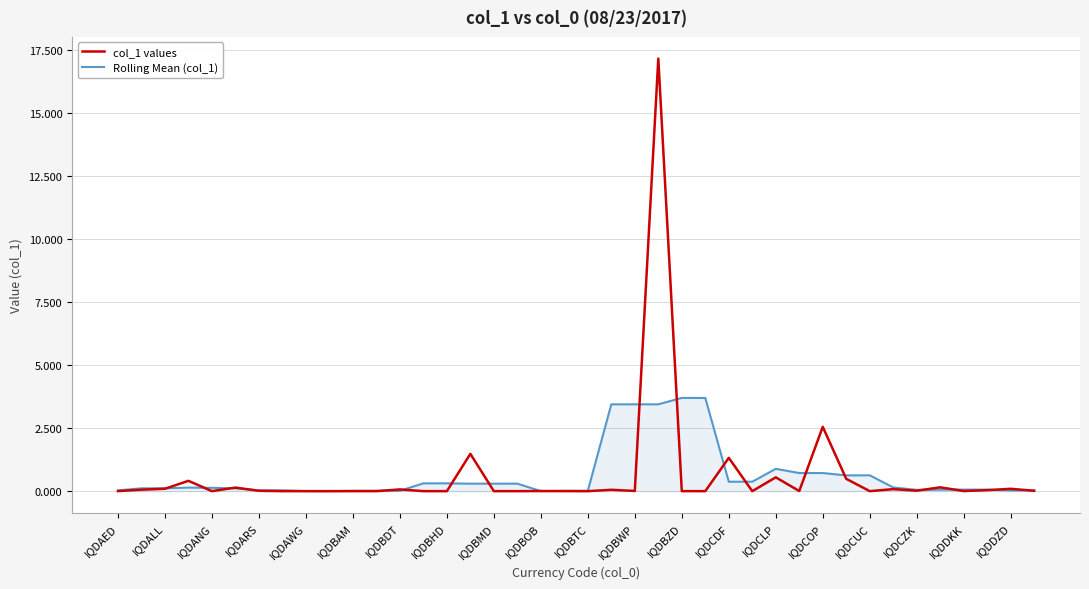

List the series in order of their peak value, highest first.

col_1 values, Rolling Mean (col_1)